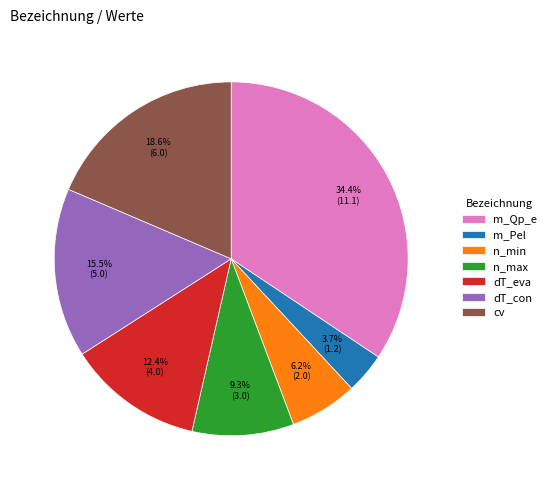

What is the largest slice in the pie chart?

m_Qp_e